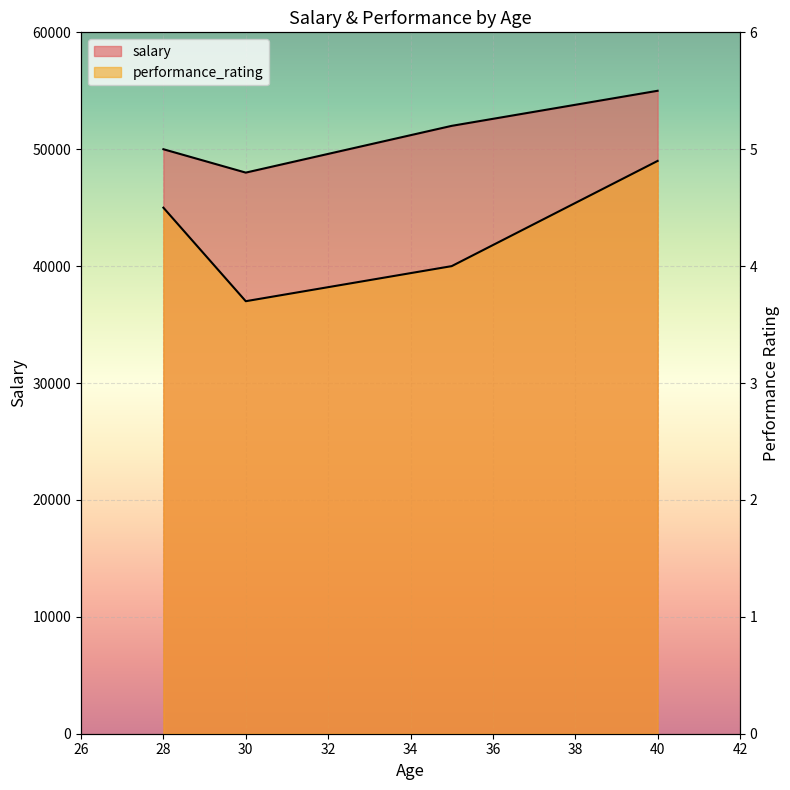

At which category does the chart reach its minimum across all series?

30